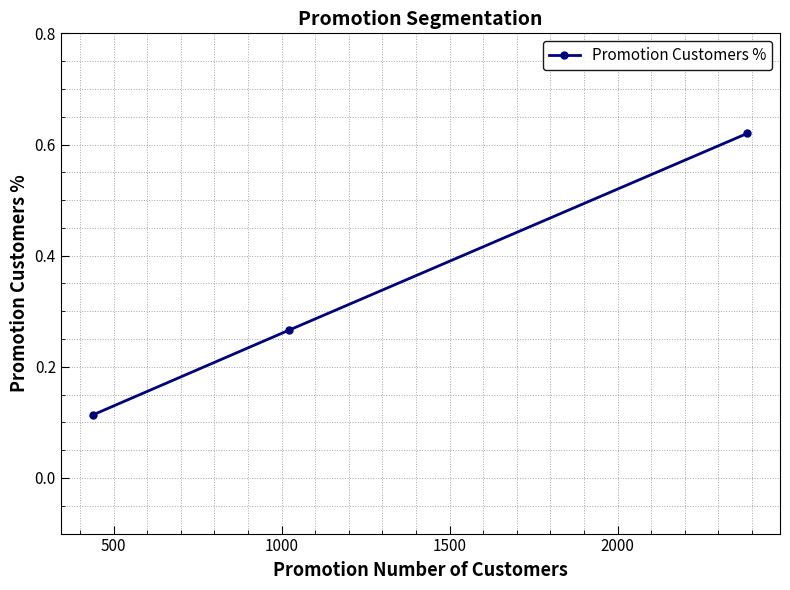

How many values are between 0 and 1?

3